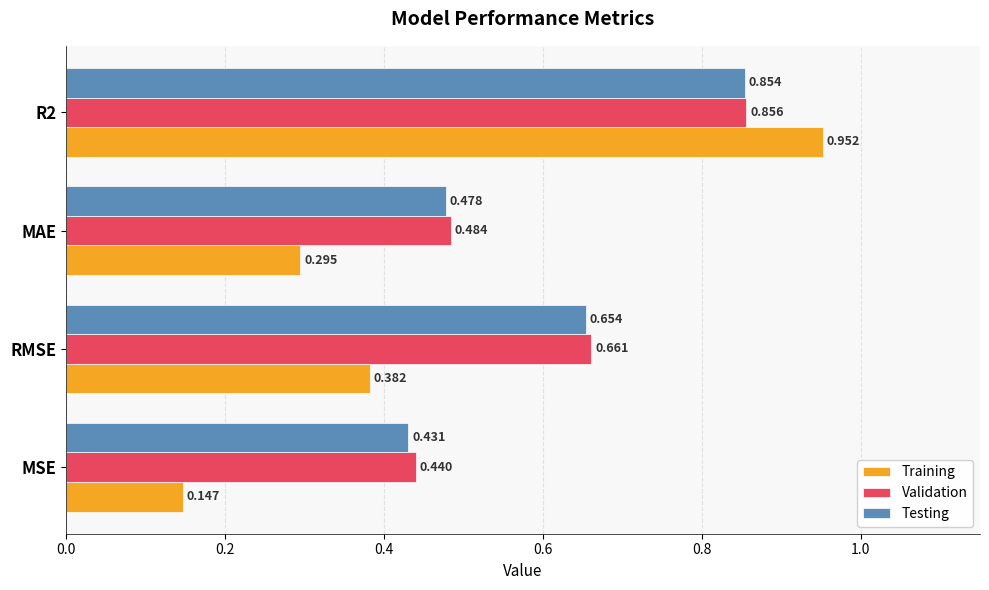

Is the value of Validation at R2 greater than the value of Training at MSE?

Yes